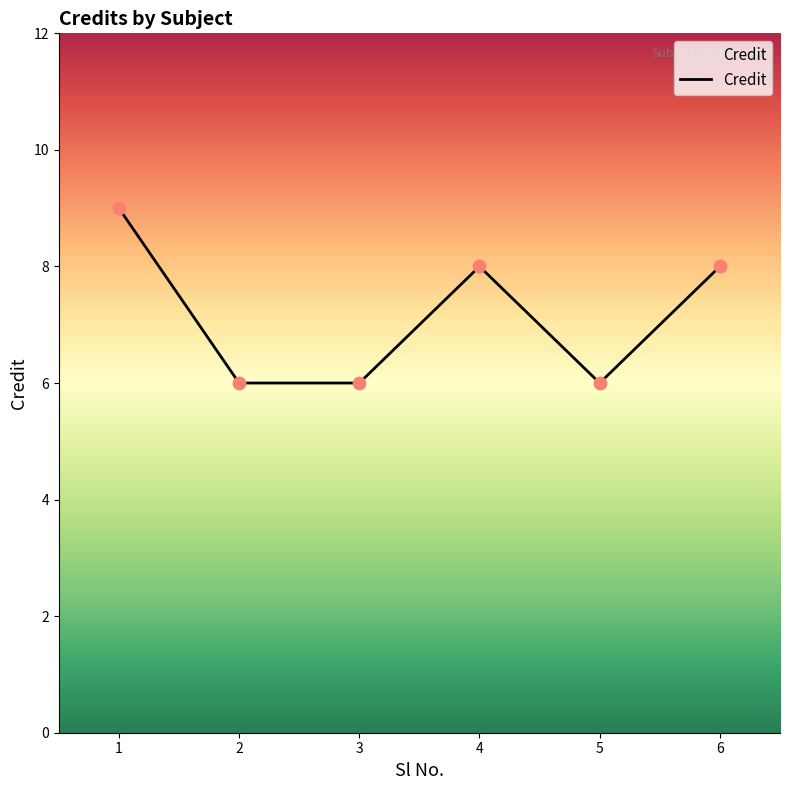

What is the ratio of the value at 4 to the value at 6?

1.0